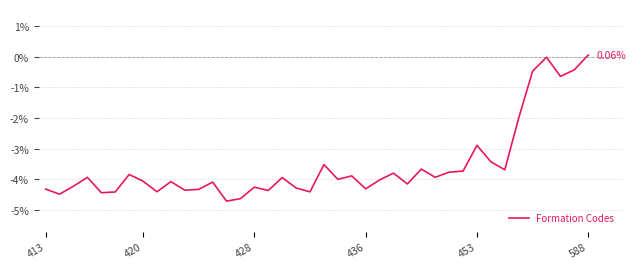

True or false: the data has more than 1 interior local peaks.

True